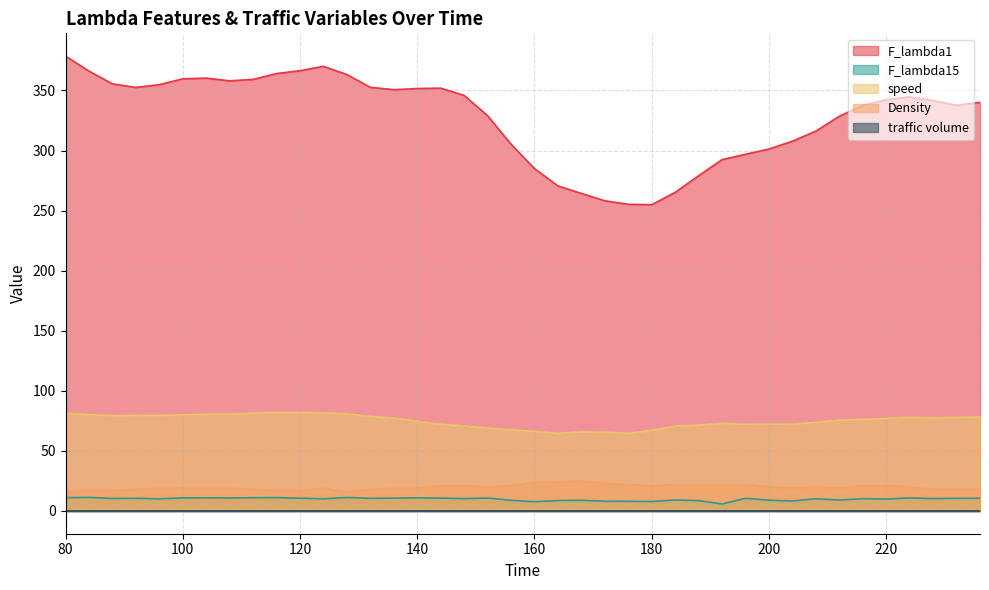

What is the difference between the highest and lowest values at 164?

261.9